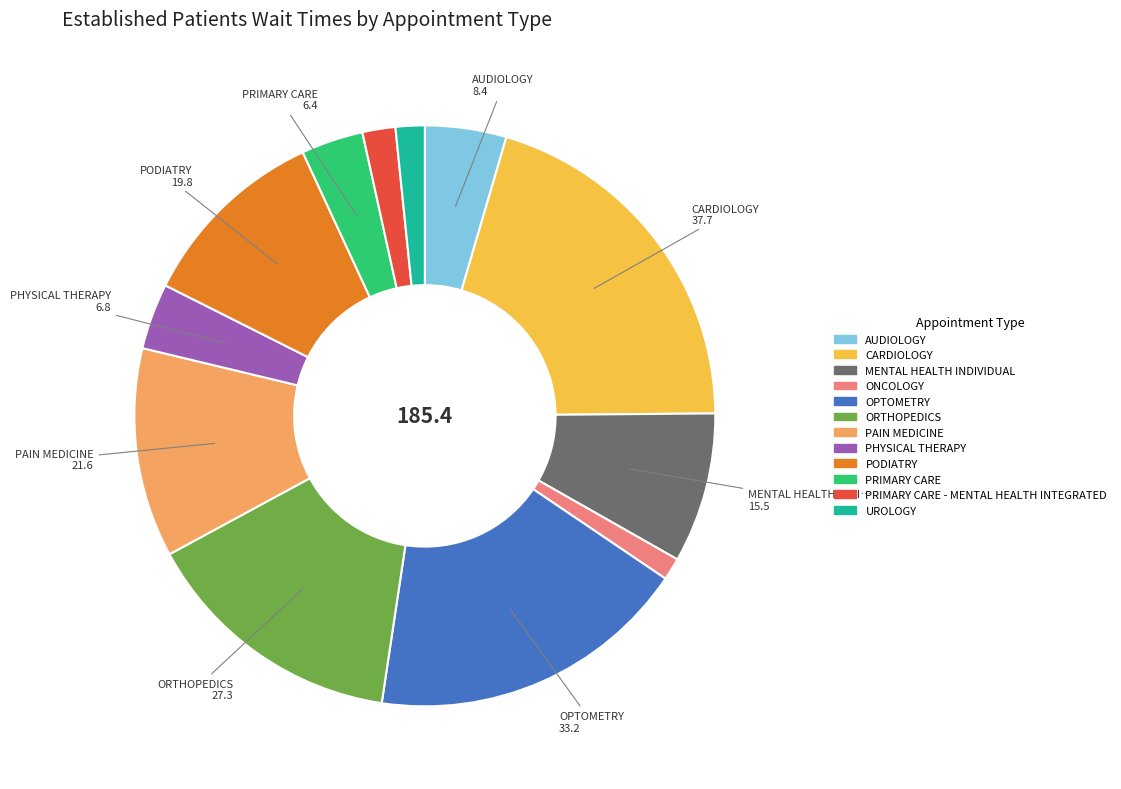

Does any single category account for the majority?

No